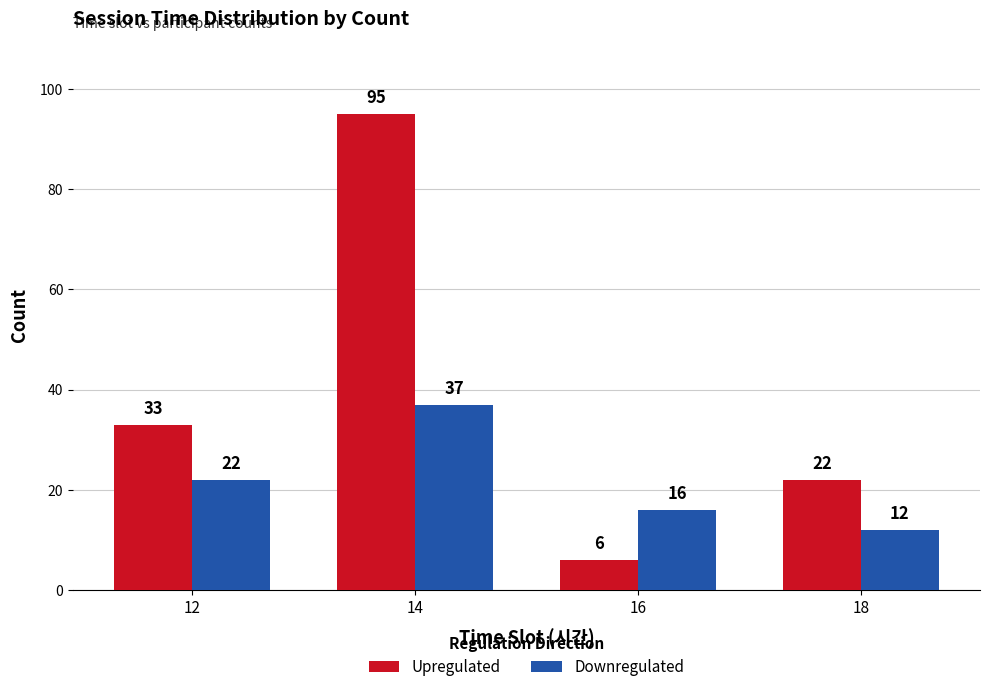

True or false: Downregulated has a value of 5 at 16.

False